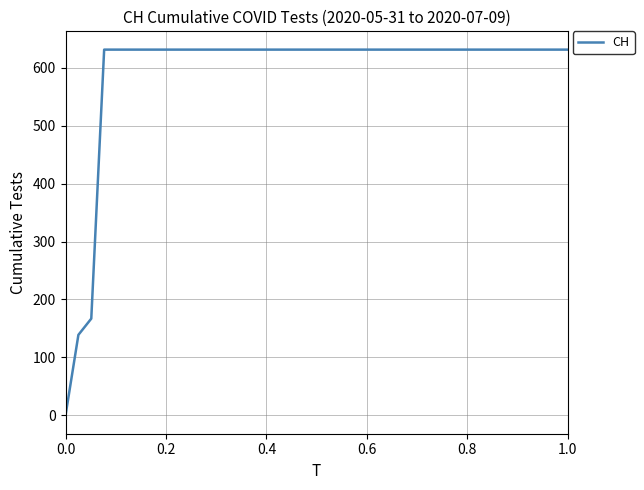

What is the greatest value displayed?

631